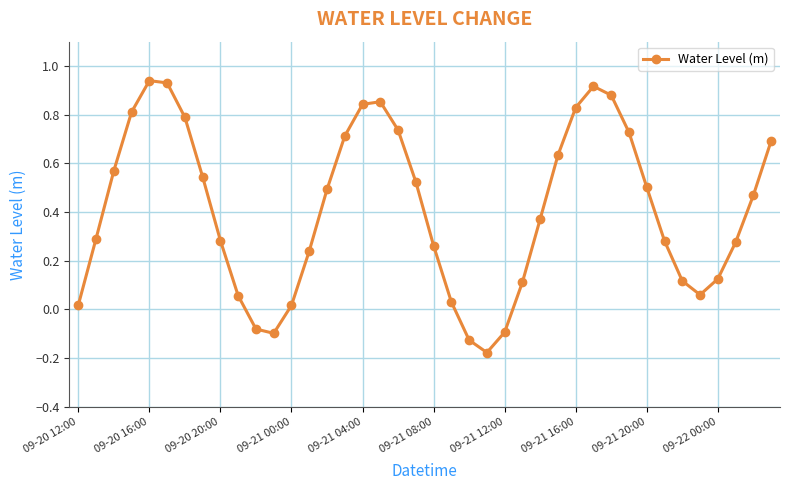

How many values are below 0?

5